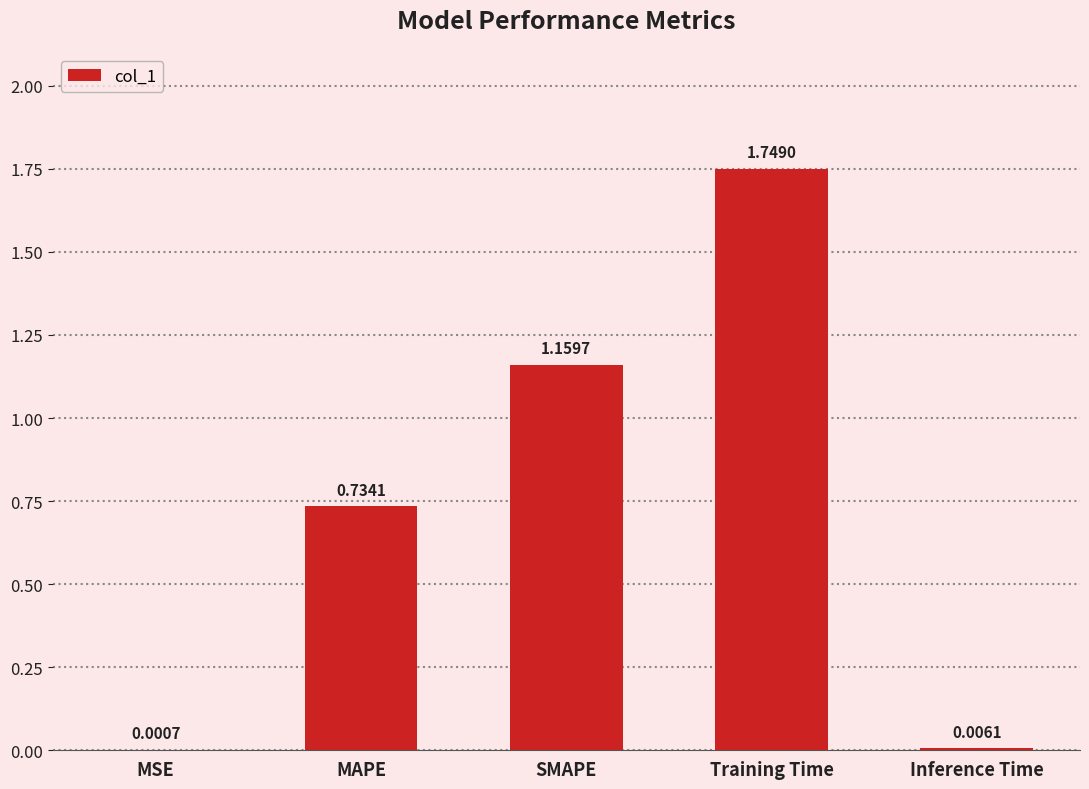

Which category has the highest value across all series?

Training Time